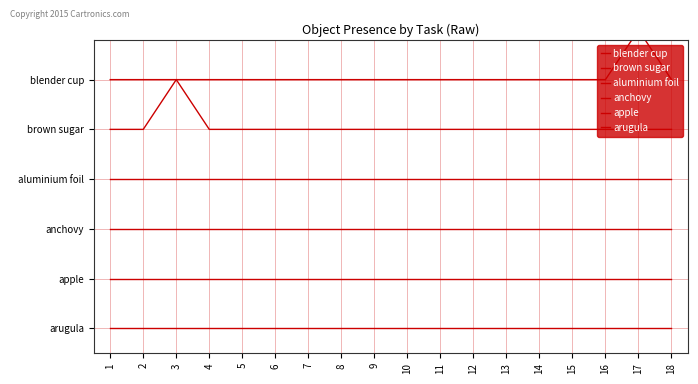

How many lines are shown in the chart?

6